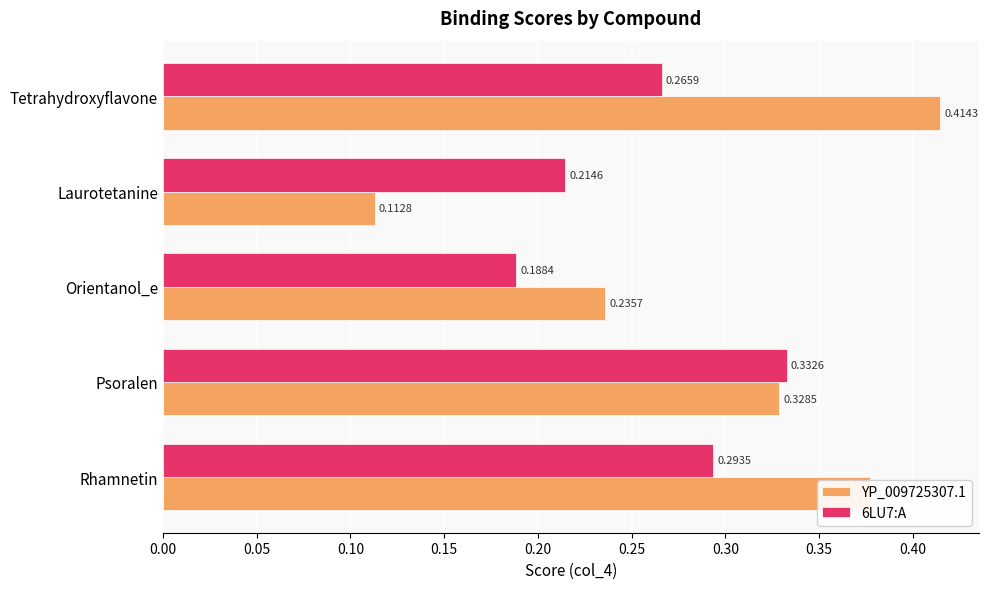

List the labels in order of 6LU7:A value, largest first.

Psoralen, Rhamnetin, Tetrahydroxyflavone, Laurotetanine, Orientanol_e